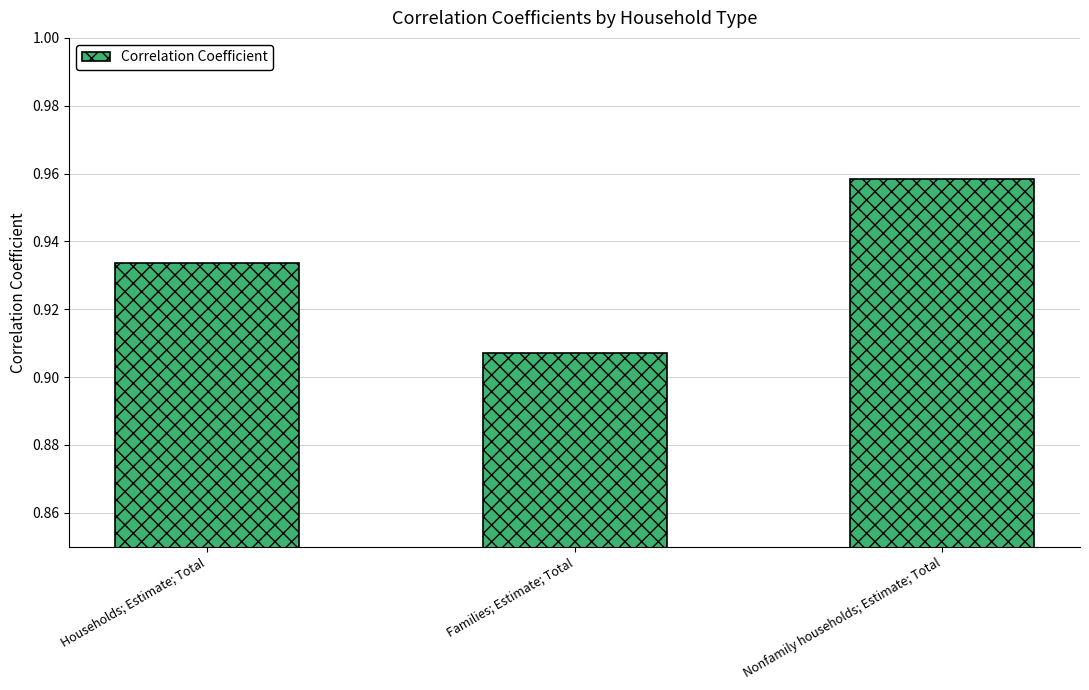

Are the bars grouped side by side (vs. stacked)?

No